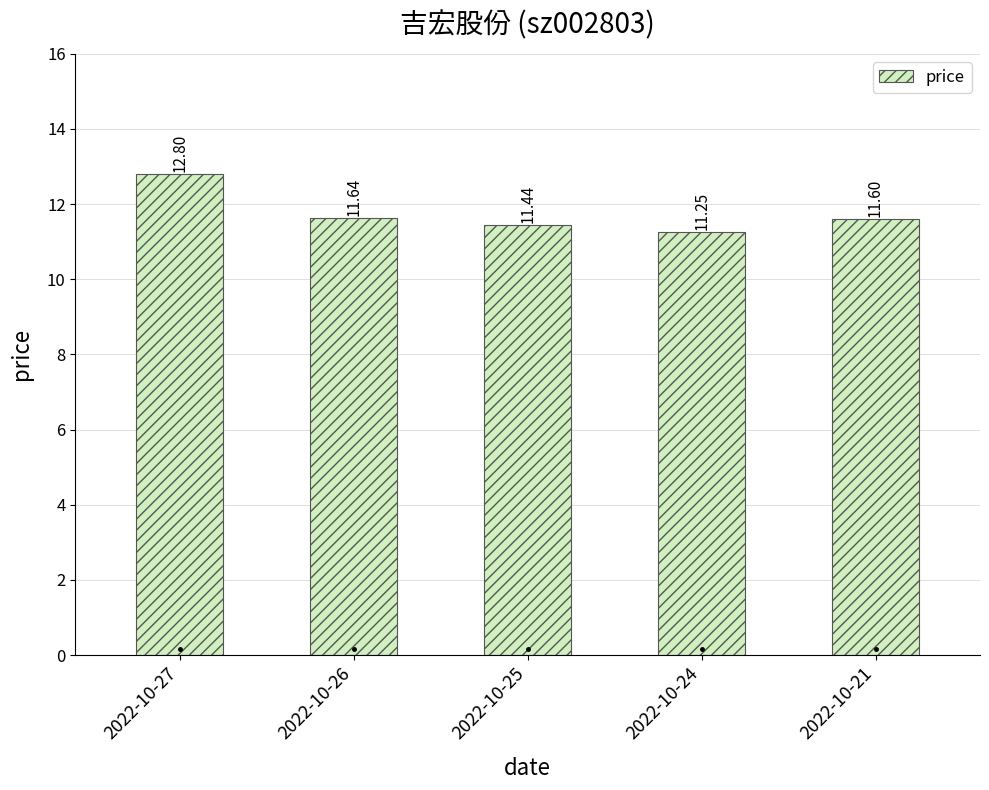

How many bars are there in total?

5